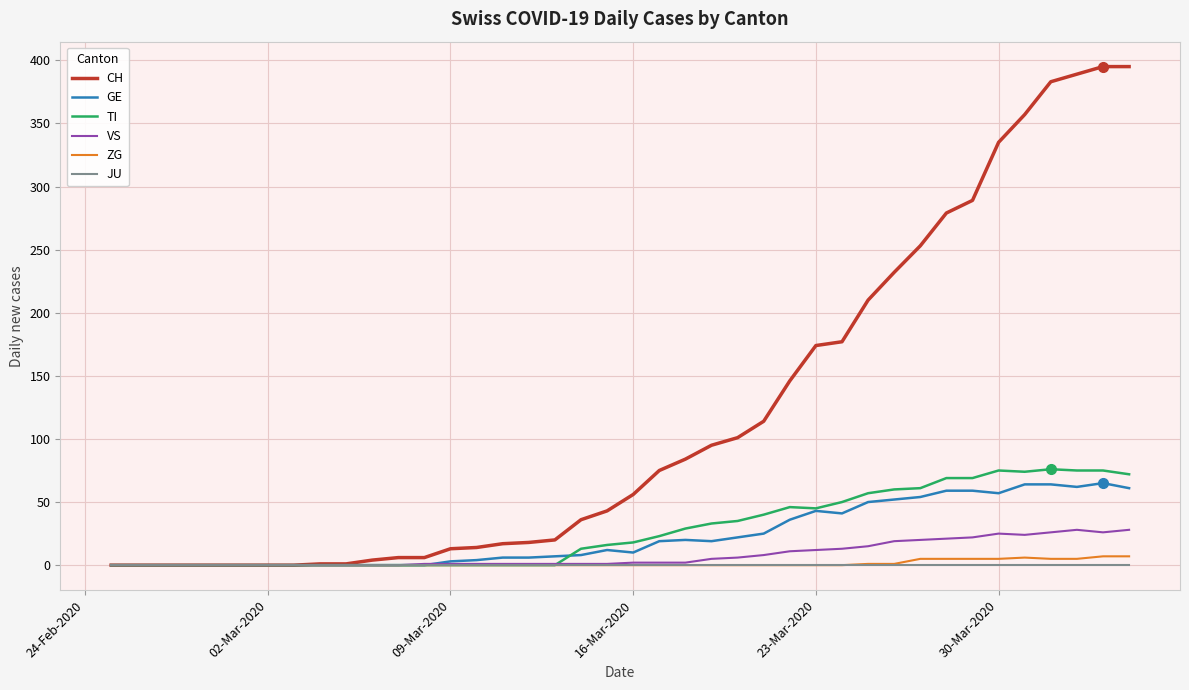

Which series has the largest total across all categories?

CH